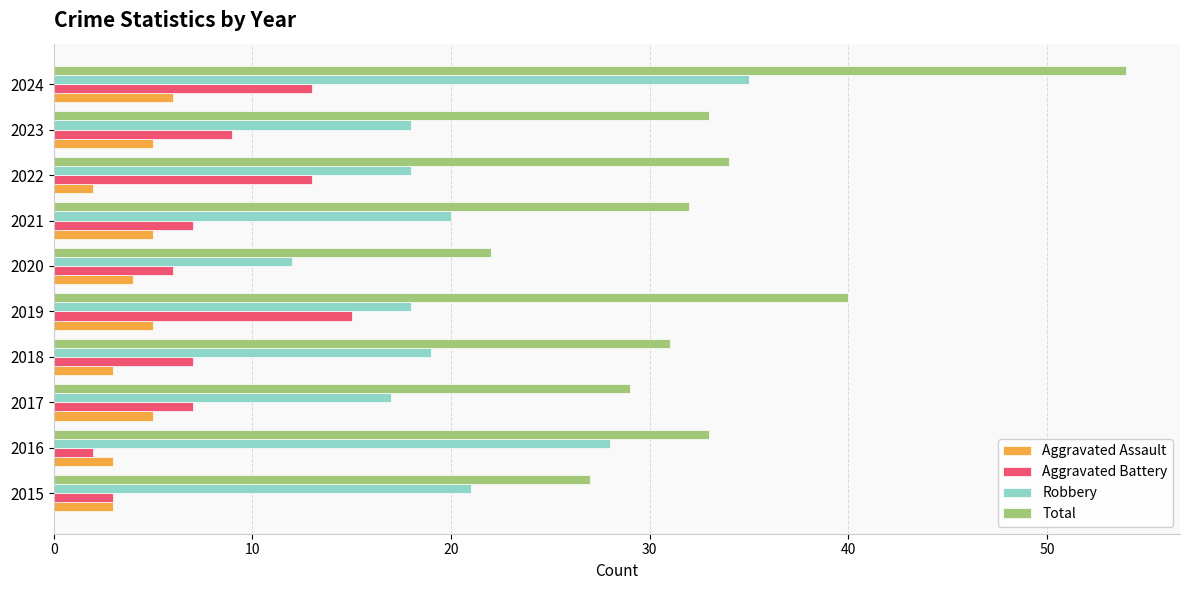

The Aggravated Battery series shows 6 at 2023. True or false?

False